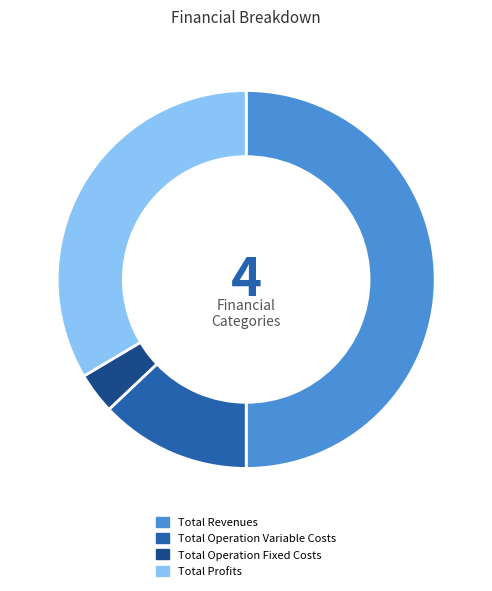

Do Total Profits and Total Operation Variable Costs together represent more than half of the pie?

No